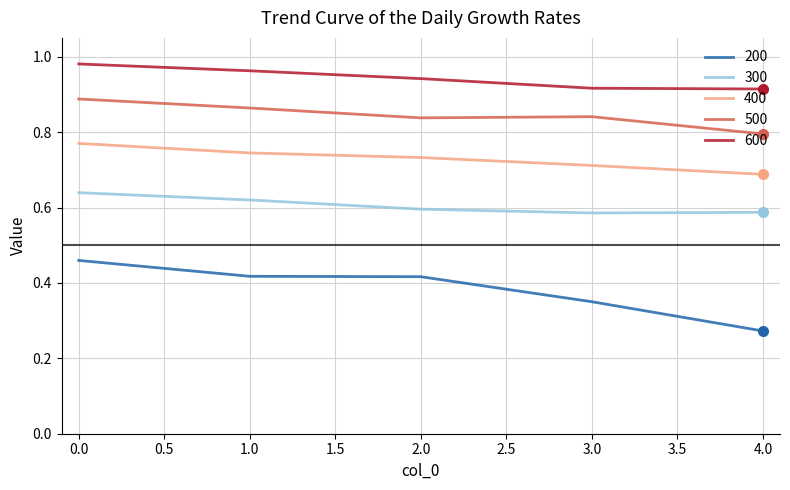

Which series has the largest range (max minus min)?

200